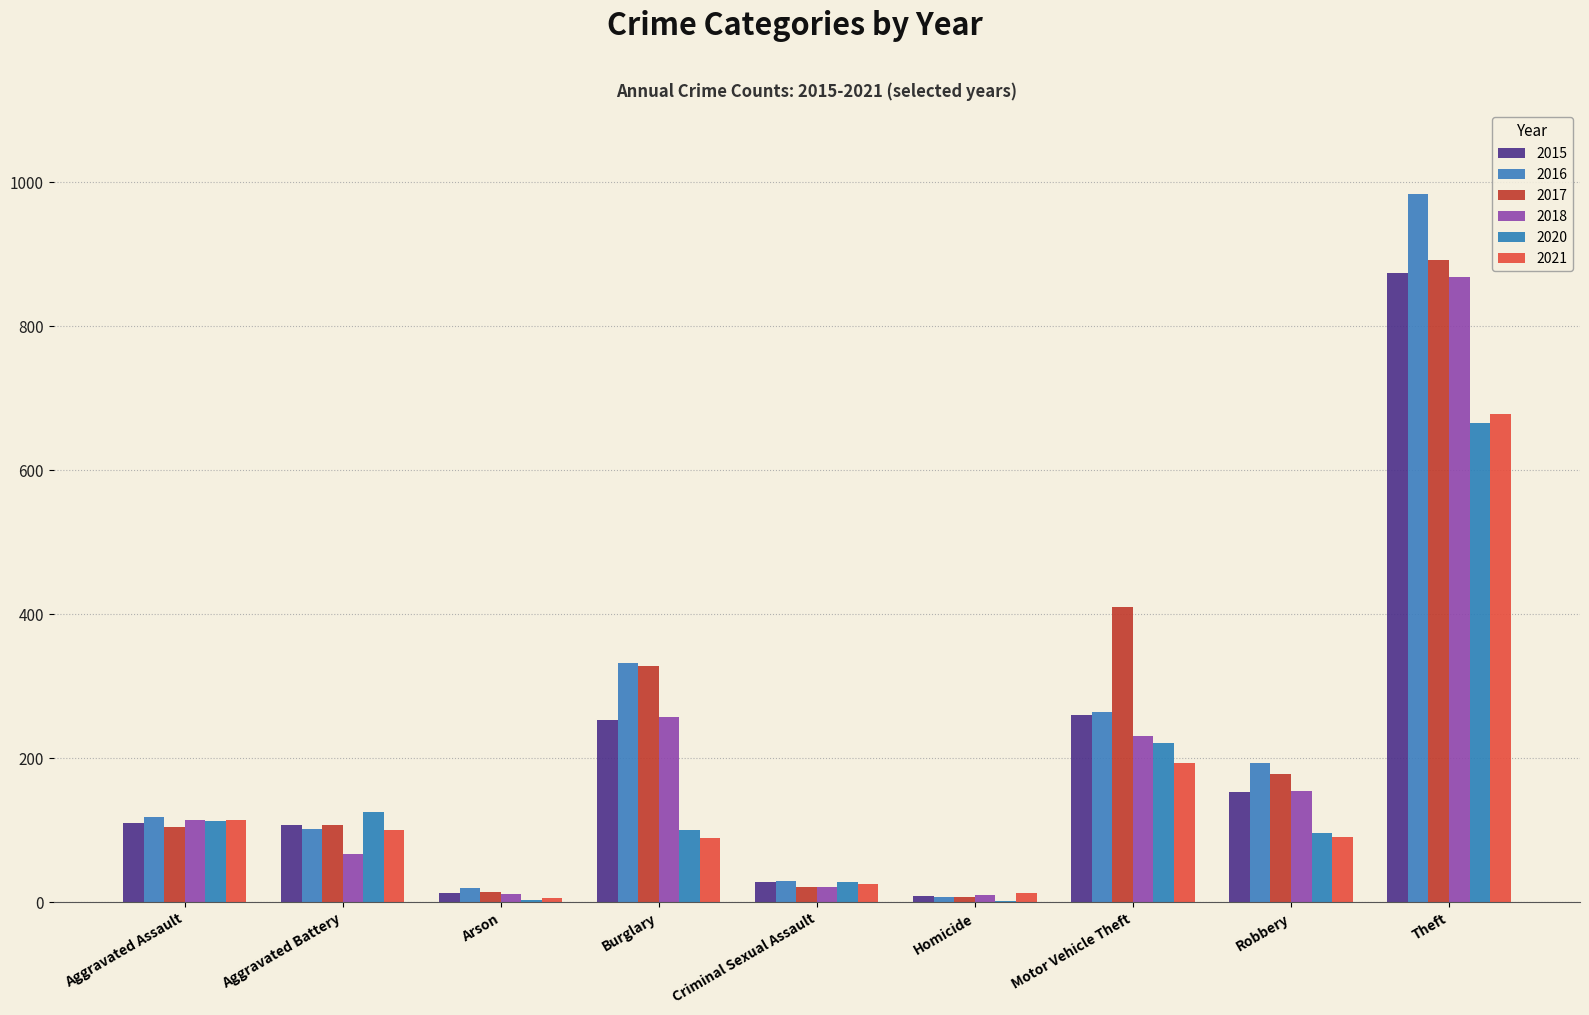

True or false: 2021 has a value of 115 at Aggravated Assault.

True